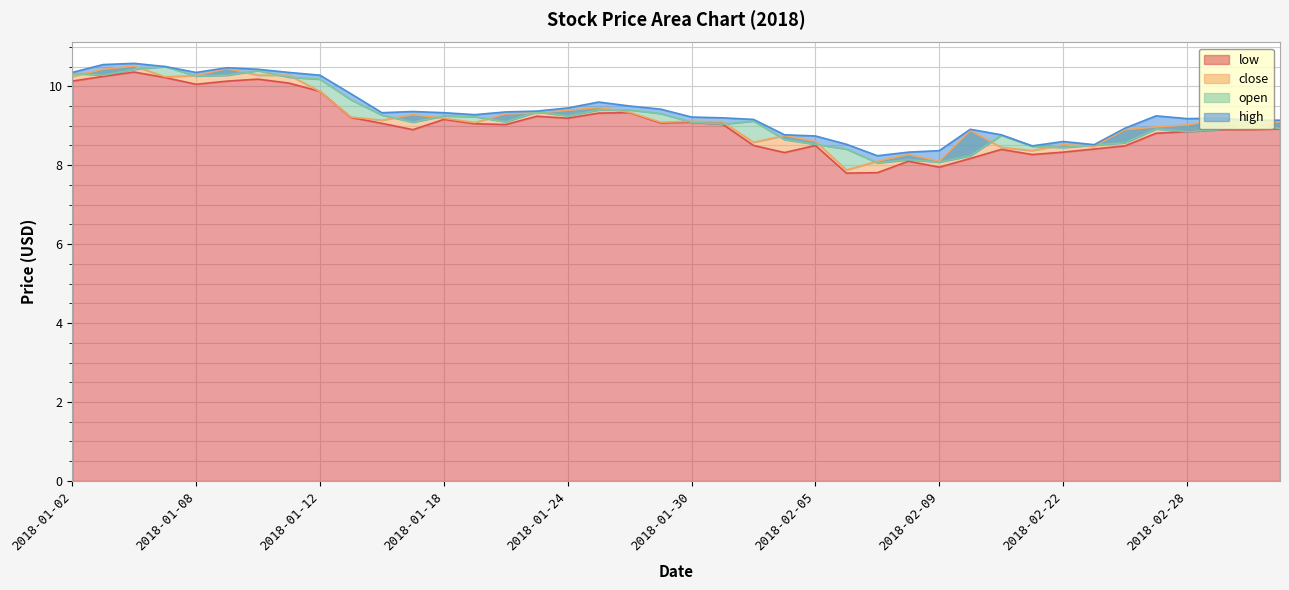

True or false: close and open intersect in this chart.

True